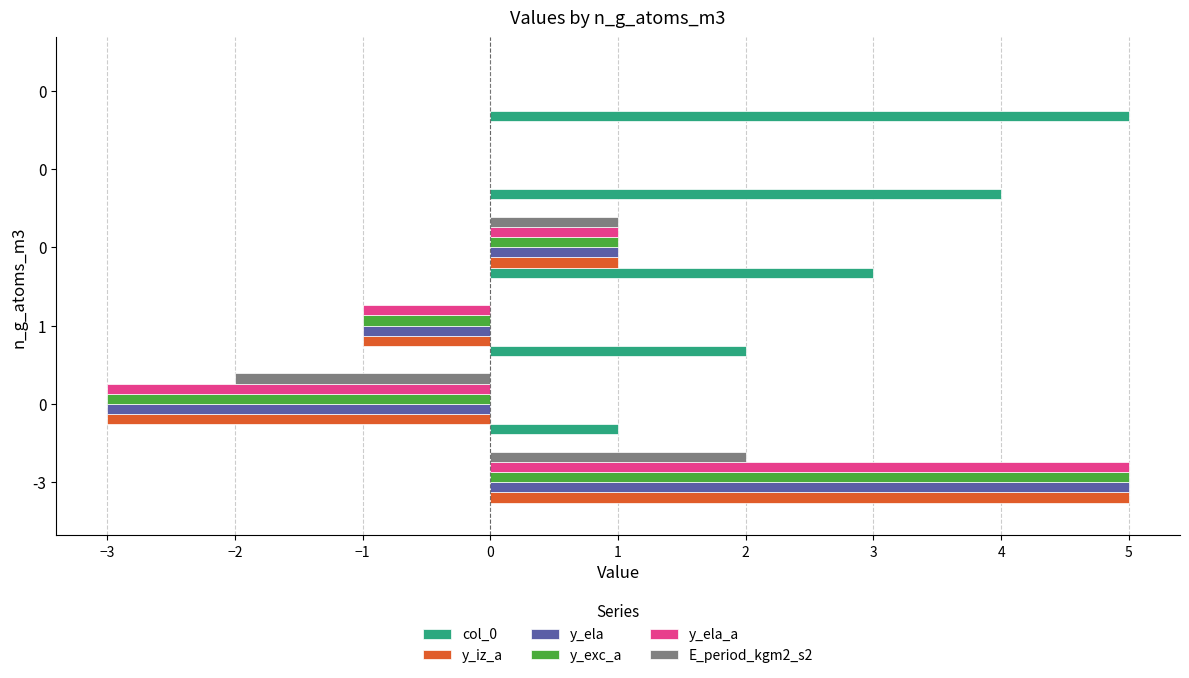

How many distinct data groups are displayed?

6